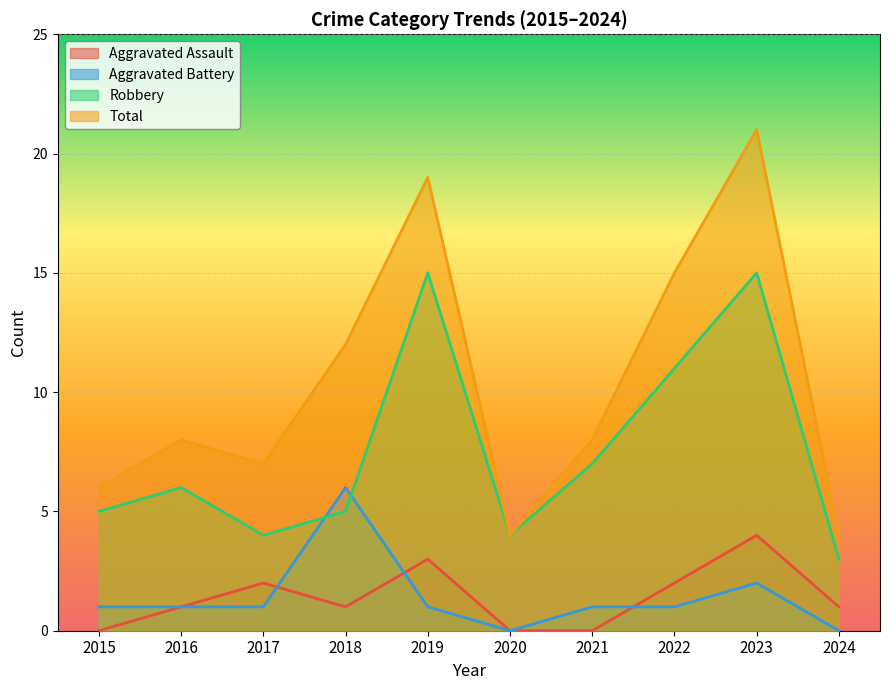

Is the value of Aggravated Battery at 2023 greater than the value of Total at 2021?

No